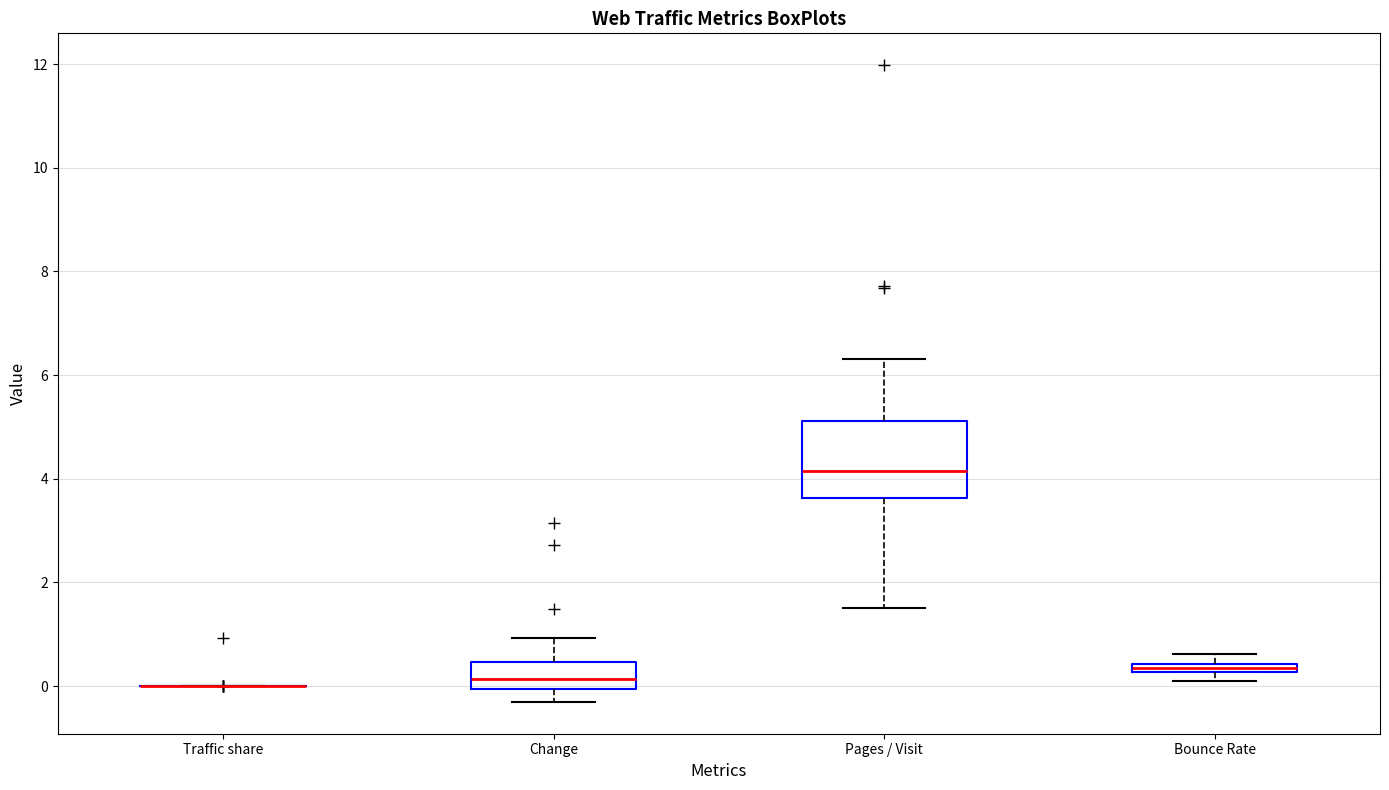

Comparing the boxes themselves (not the whiskers), which one is the tallest?

Pages / Visit